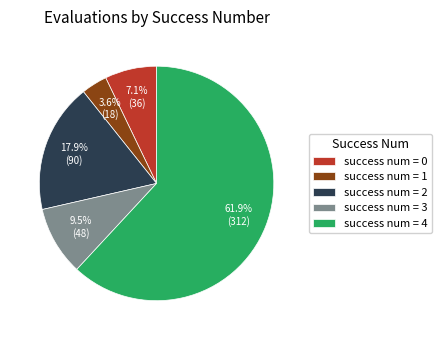

How many slices are in this pie chart?

5